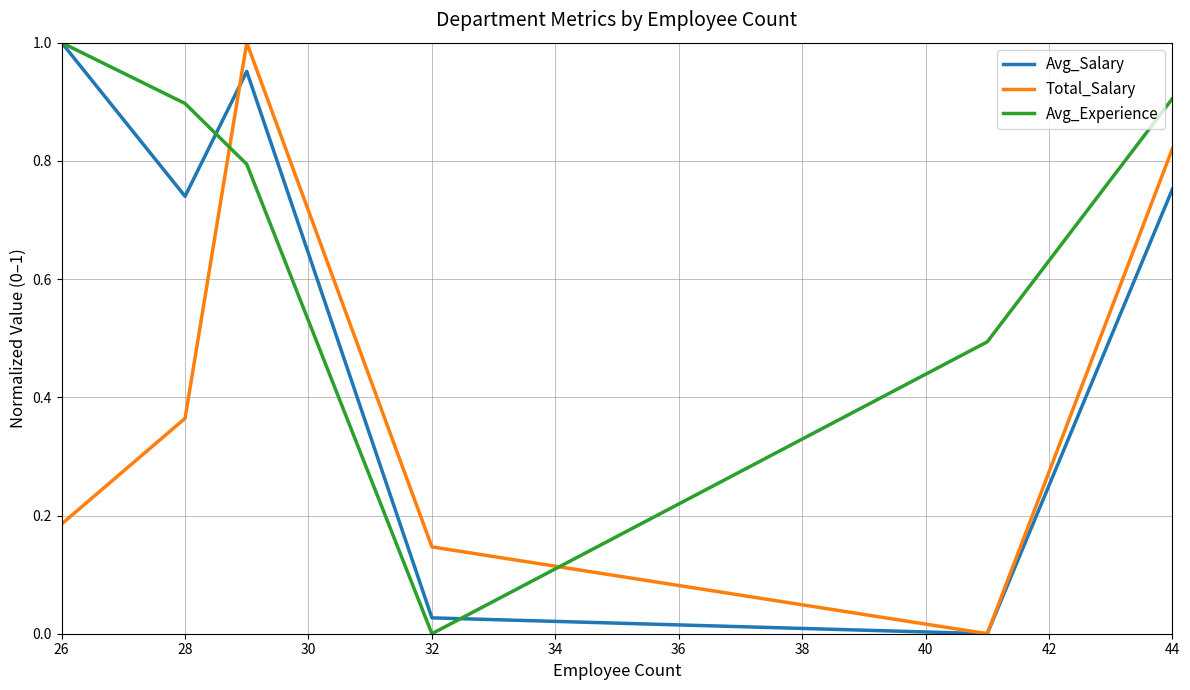

Rank the series by their average value, from lowest to highest.

Total_Salary, Avg_Salary, Avg_Experience